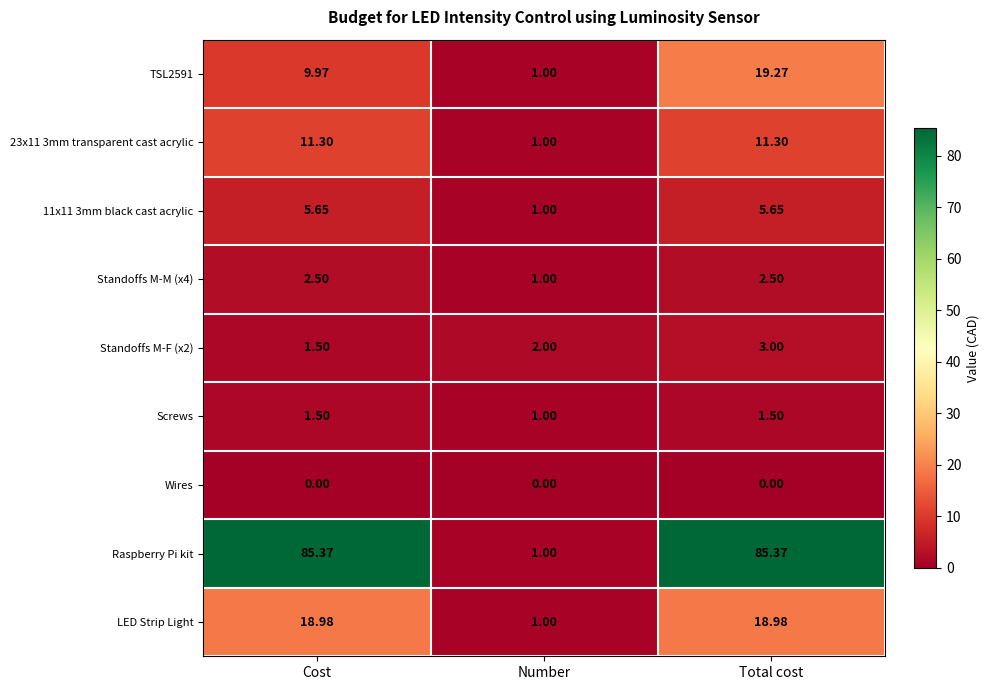

Where is Raspberry Pi kit nearest to the value 43?

Number